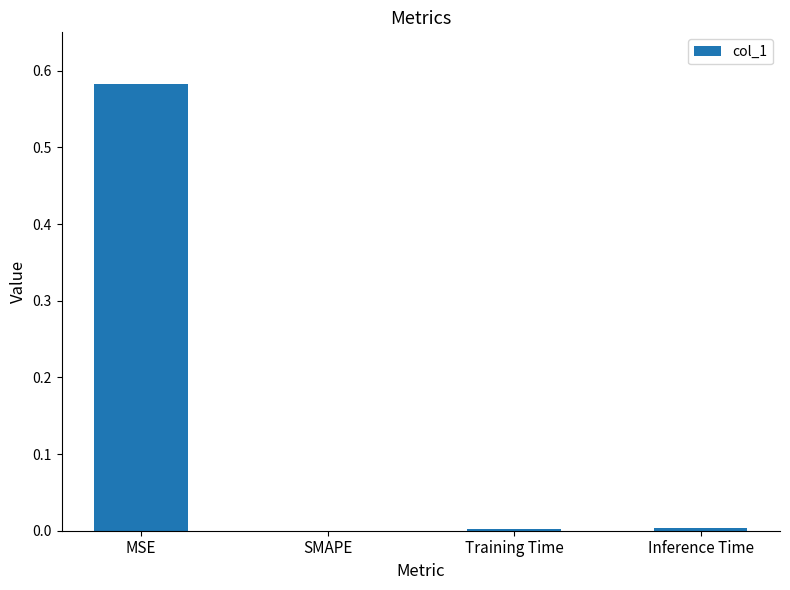

Are the bars horizontal?

No